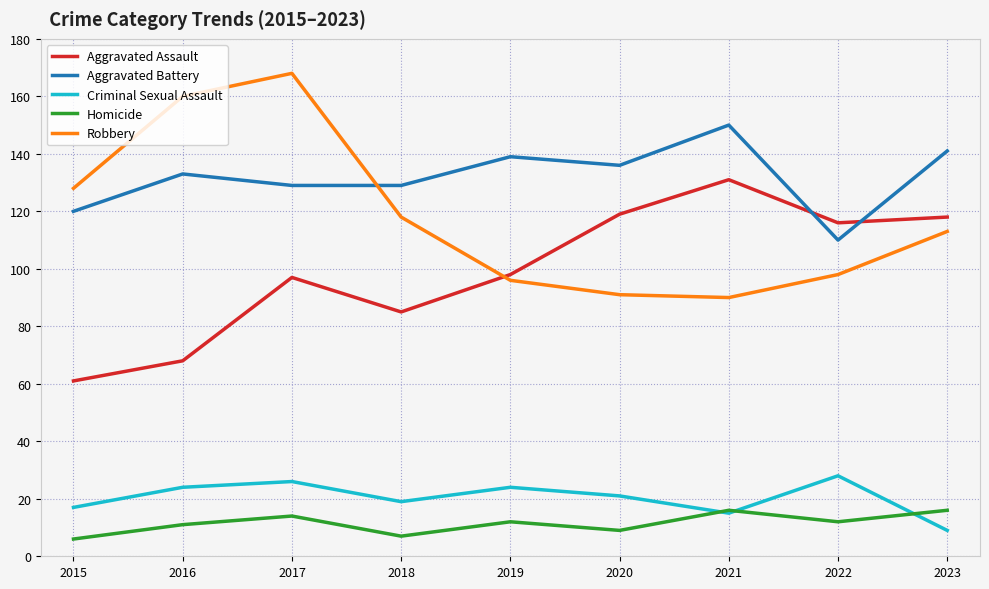

Is it true that Robbery equals 90 at 2021?

True